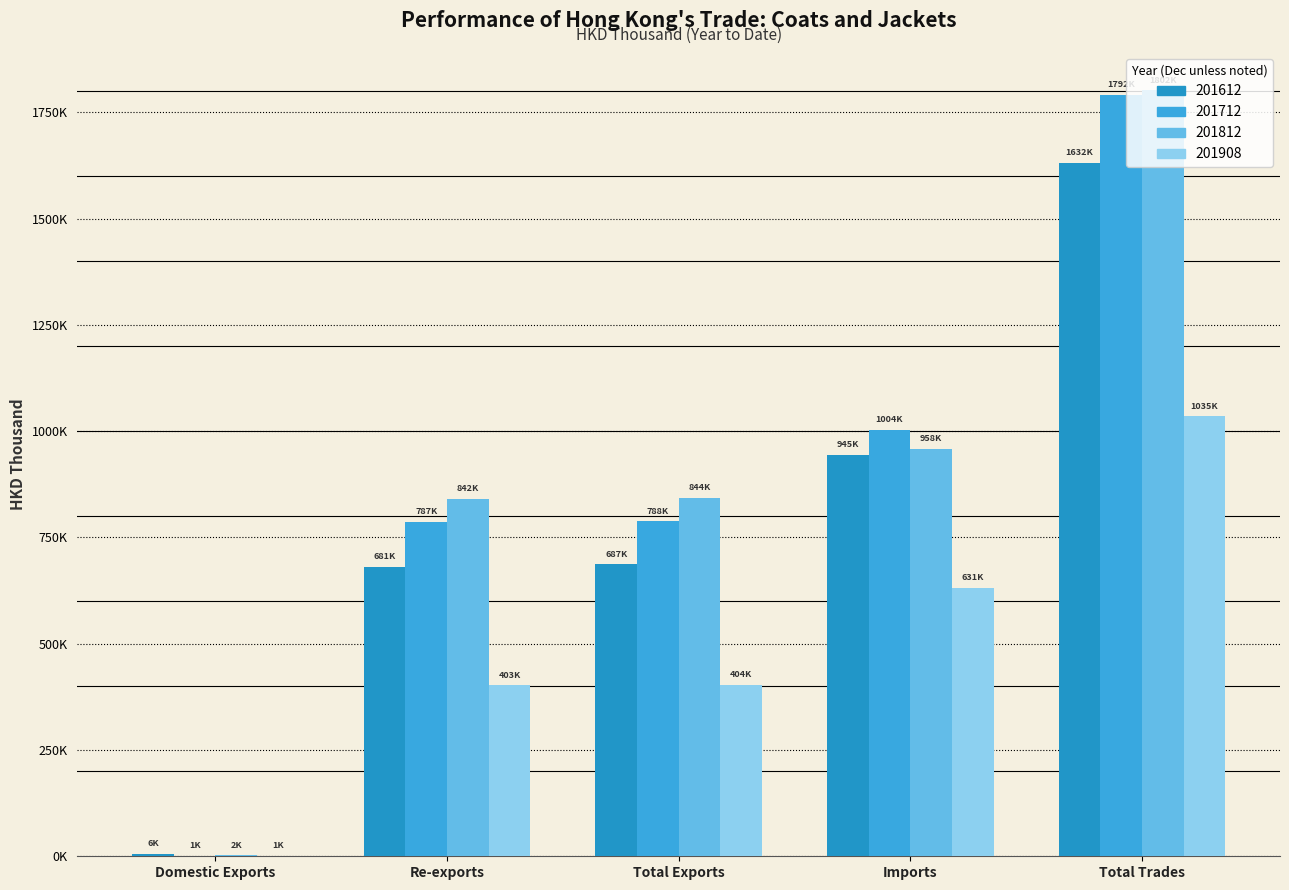

Are the bars horizontal?

No